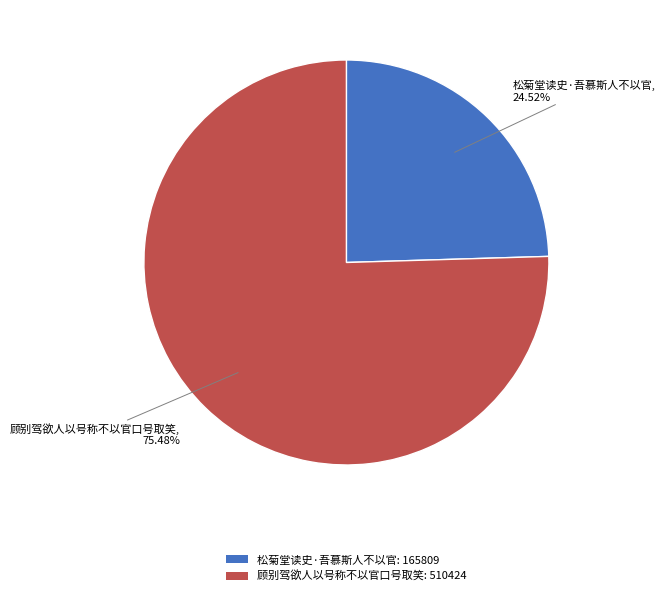

How many segments does this pie chart have?

2